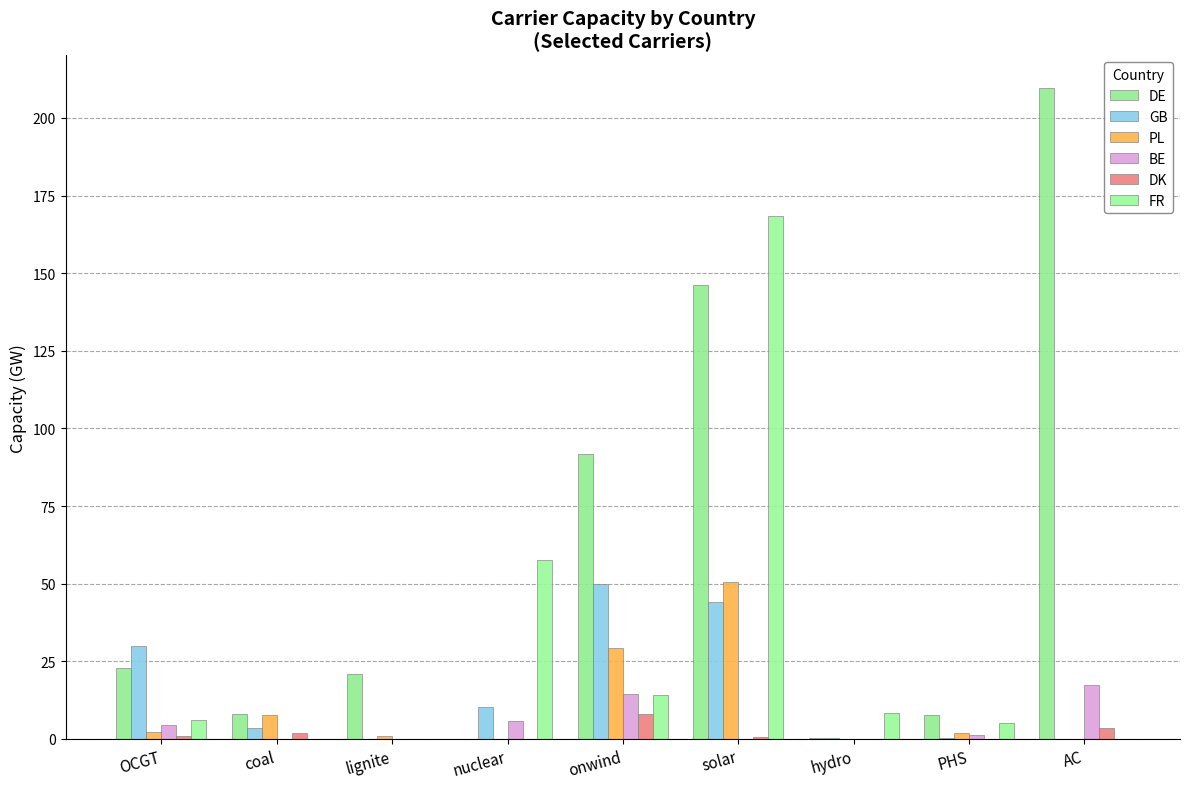

What are all the series names shown in the legend?

DE, GB, PL, BE, DK, FR